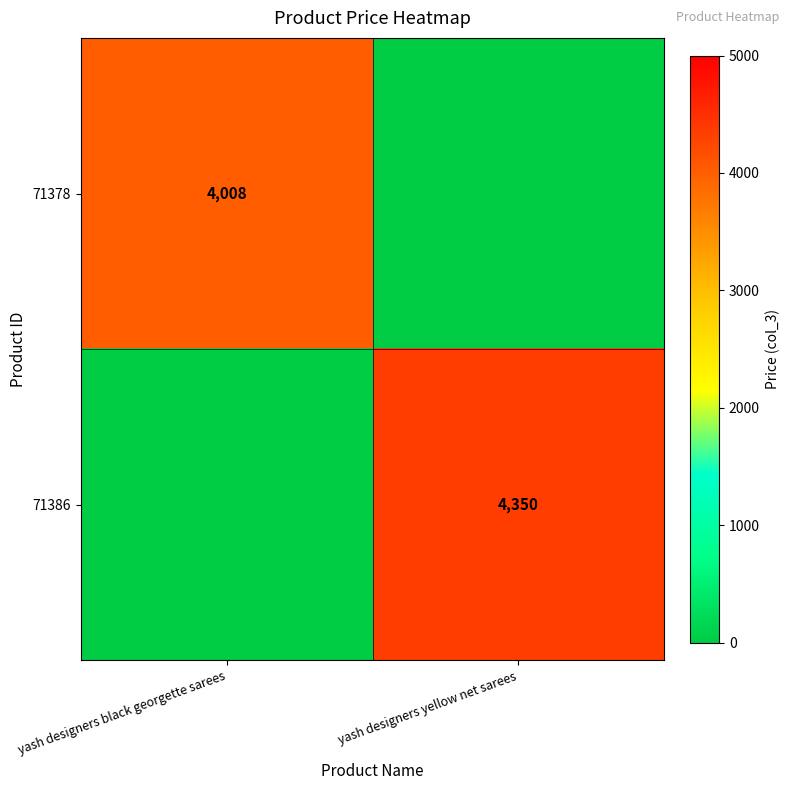

What is the maximum value shown in the chart?

4350